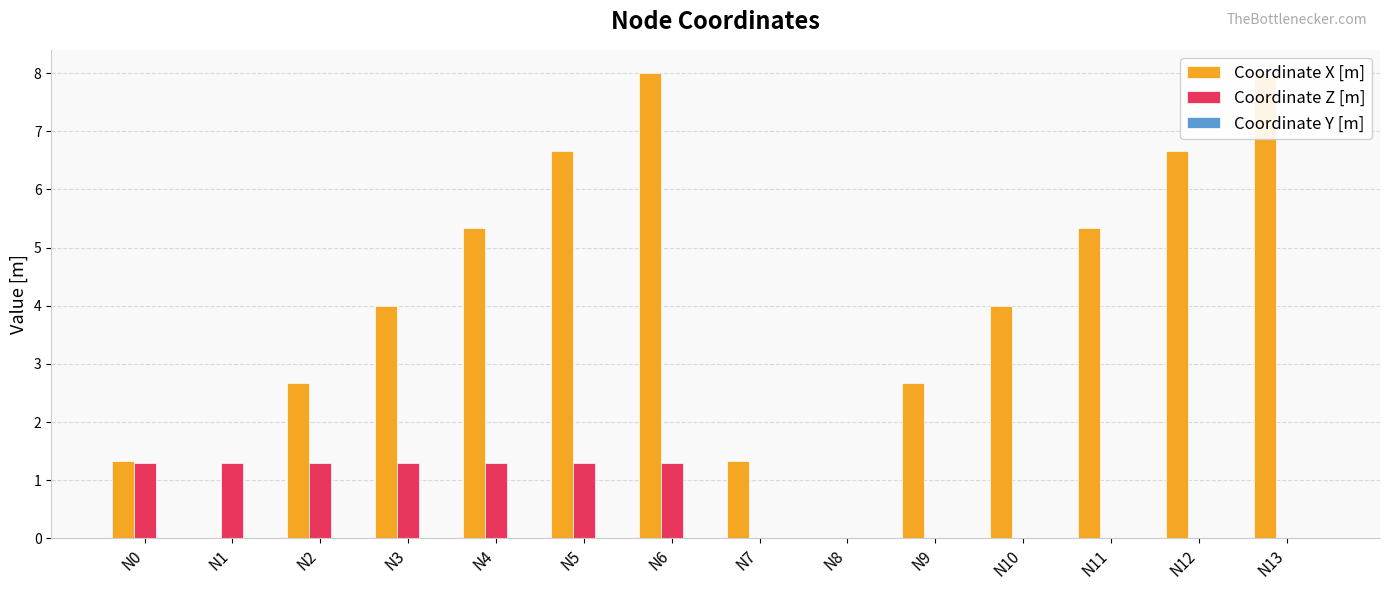

Which series changed the most between N1 and N4?

Coordinate X [m]